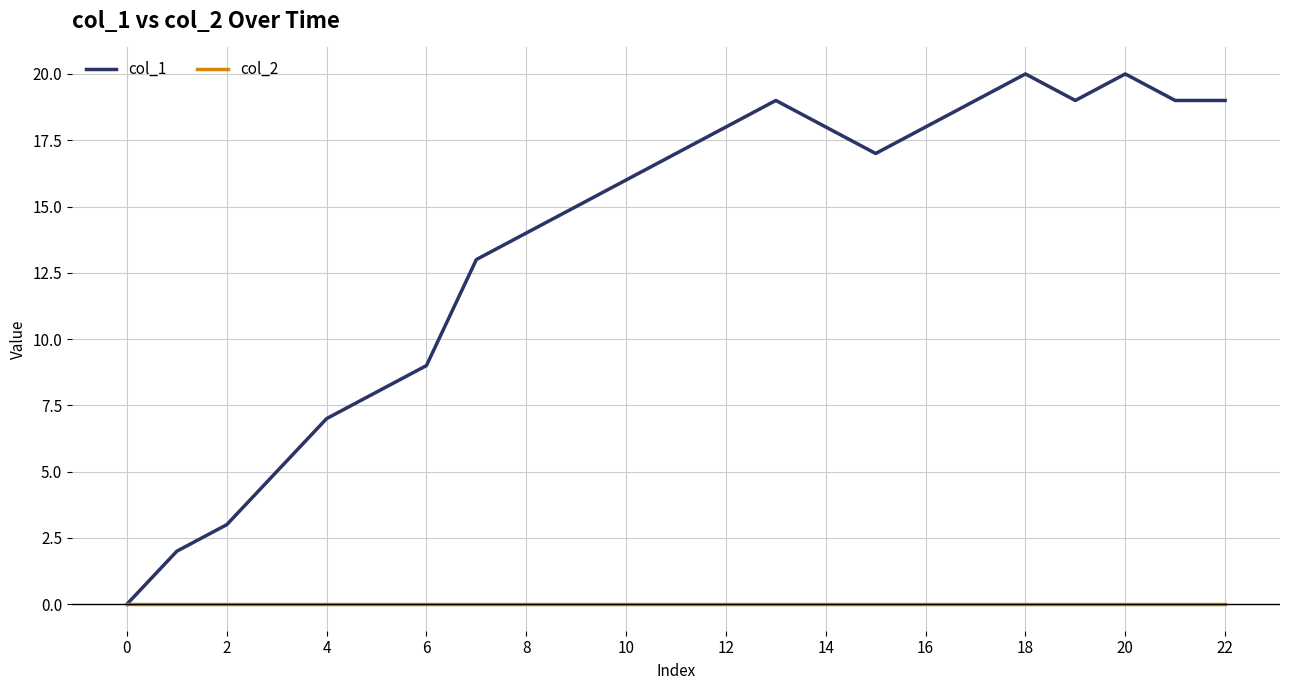

Which series has the largest range (max minus min)?

col_1